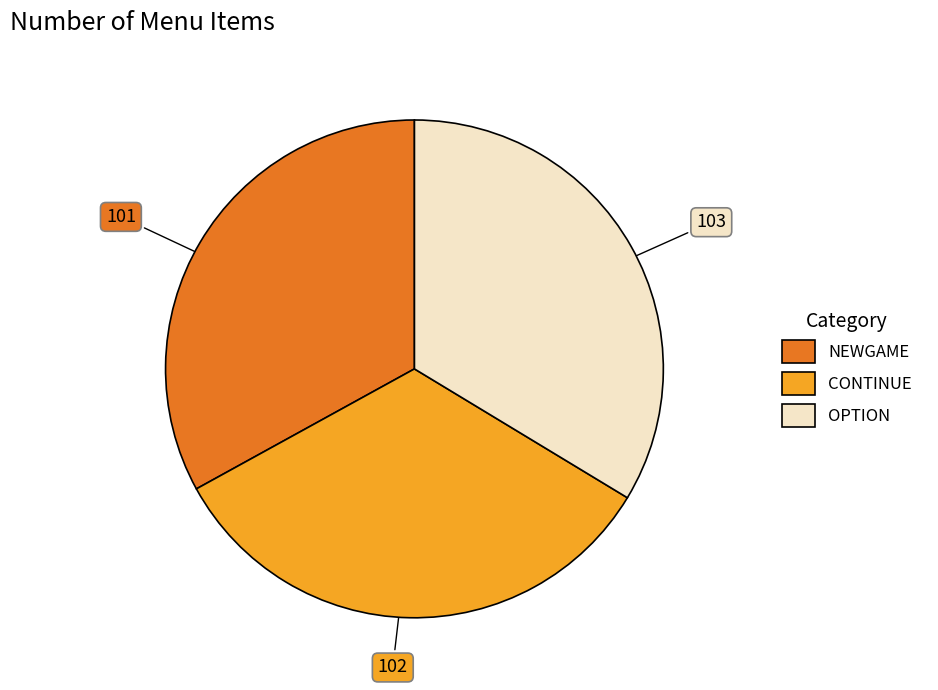

Is the sum of NEWGAME and CONTINUE greater than half?

Yes